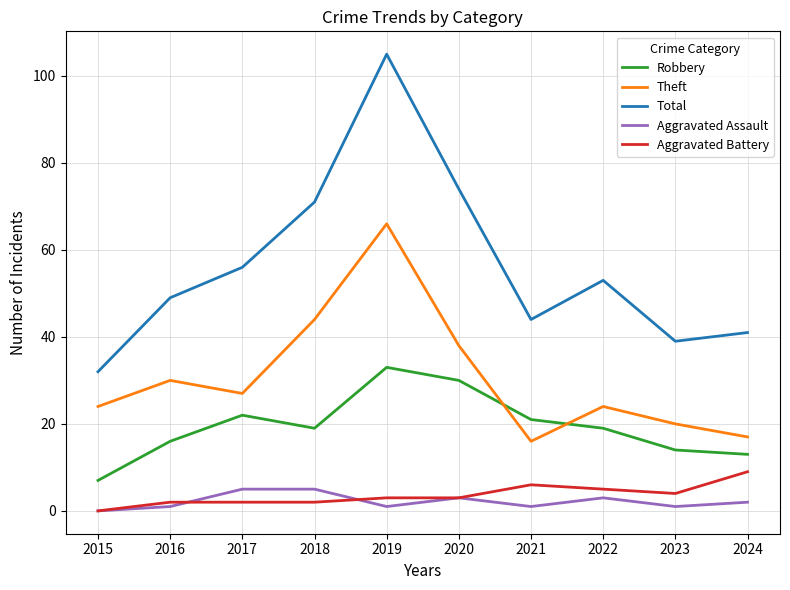

Where is the first local minimum for Robbery?

2018